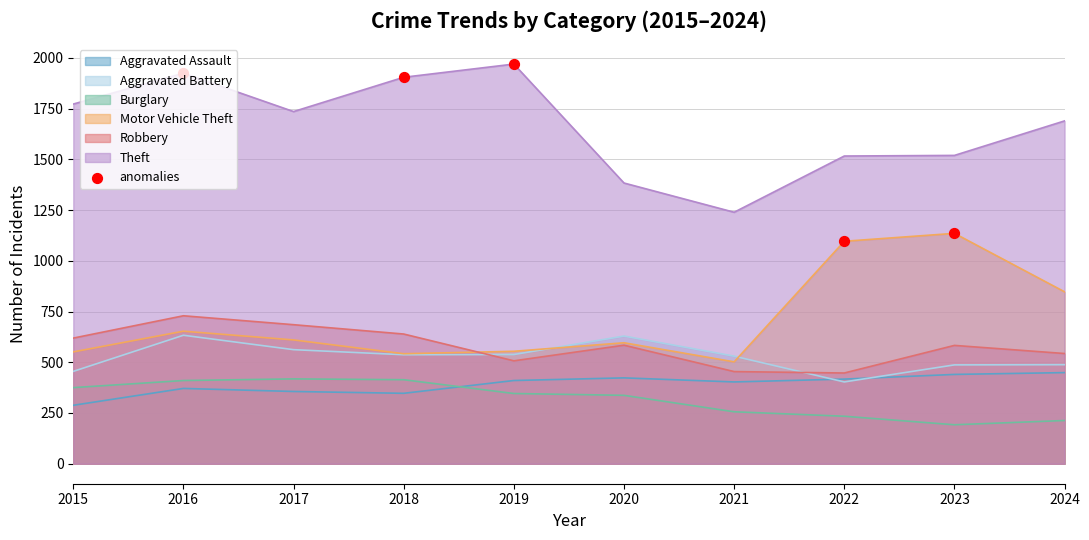

Which series changed the most between 2019 and 2020?

Theft